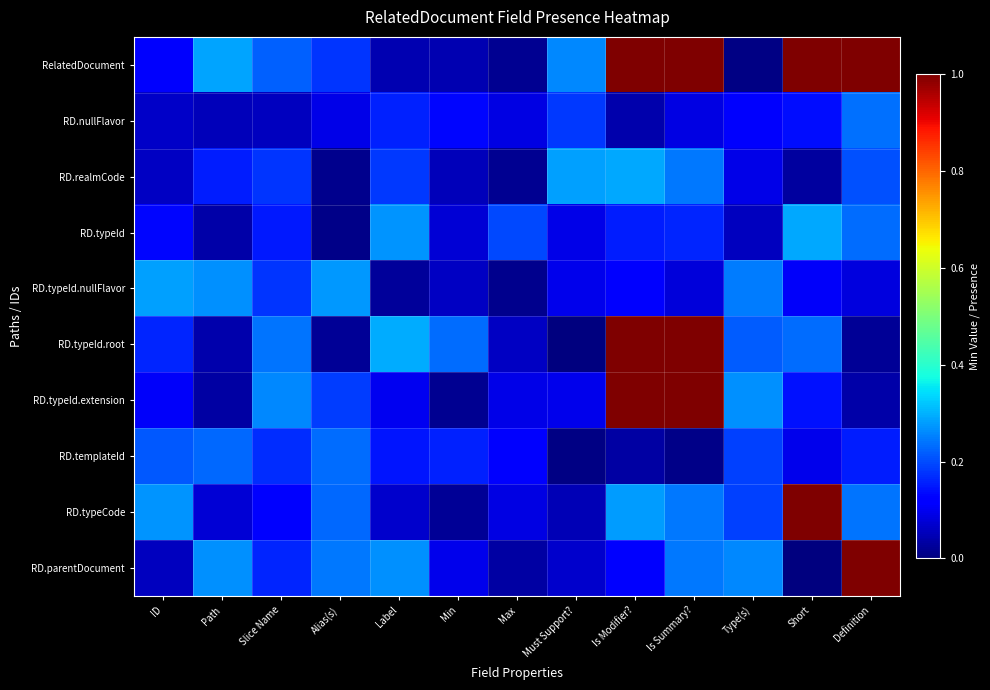

Reading right to left, transcribe all the data shown in this chart.

RelatedDocument: Definition=1.7	Short=1.6	Type(s)=0.0	Is Summary?=2.0	Is Modifier?=1.7	Must Support?=0.3	Max=0.0	Min=0.0	Label=0.0	Alias(s)=0.2	Slice Name=0.2	Path=0.3	ID=0.1
RD.nullFlavor: Definition=0.2	Short=0.1	Type(s)=0.1	Is Summary?=0.1	Is Modifier?=0.0	Must Support?=0.2	Max=0.1	Min=0.1	Label=0.2	Alias(s)=0.1	Slice Name=0.1	Path=0.1	ID=0.1
RD.realmCode: Definition=0.2	Short=0.0	Type(s)=0.1	Is Summary?=0.2	Is Modifier?=0.3	Must Support?=0.3	Max=0.0	Min=0.1	Label=0.2	Alias(s)=0.0	Slice Name=0.2	Path=0.2	ID=0.1
RD.typeId: Definition=0.2	Short=0.3	Type(s)=0.1	Is Summary?=0.2	Is Modifier?=0.2	Must Support?=0.1	Max=0.2	Min=0.1	Label=0.3	Alias(s)=0.0	Slice Name=0.1	Path=0.0	ID=0.1
RD.typeId.nullFlavor: Definition=0.1	Short=0.1	Type(s)=0.2	Is Summary?=0.1	Is Modifier?=0.1	Must Support?=0.1	Max=0.0	Min=0.1	Label=0.0	Alias(s)=0.3	Slice Name=0.2	Path=0.3	ID=0.3
RD.typeId.root: Definition=0.0	Short=0.2	Type(s)=0.2	Is Summary?=1.8	Is Modifier?=1.9	Must Support?=0.0	Max=0.1	Min=0.2	Label=0.3	Alias(s)=0.0	Slice Name=0.2	Path=0.0	ID=0.2
RD.typeId.extension: Definition=0.0	Short=0.1	Type(s)=0.3	Is Summary?=1.9	Is Modifier?=1.7	Must Support?=0.1	Max=0.1	Min=0.0	Label=0.1	Alias(s)=0.2	Slice Name=0.3	Path=0.0	ID=0.1
RD.templateId: Definition=0.2	Short=0.1	Type(s)=0.2	Is Summary?=0.0	Is Modifier?=0.0	Must Support?=0.0	Max=0.1	Min=0.2	Label=0.1	Alias(s)=0.2	Slice Name=0.2	Path=0.2	ID=0.2
RD.typeCode: Definition=0.2	Short=2.0	Type(s)=0.2	Is Summary?=0.2	Is Modifier?=0.3	Must Support?=0.0	Max=0.1	Min=0.0	Label=0.1	Alias(s)=0.2	Slice Name=0.1	Path=0.1	ID=0.3
RD.parentDocument: Definition=1.5	Short=0.0	Type(s)=0.3	Is Summary?=0.2	Is Modifier?=0.1	Must Support?=0.1	Max=0.0	Min=0.1	Label=0.3	Alias(s)=0.2	Slice Name=0.2	Path=0.3	ID=0.1